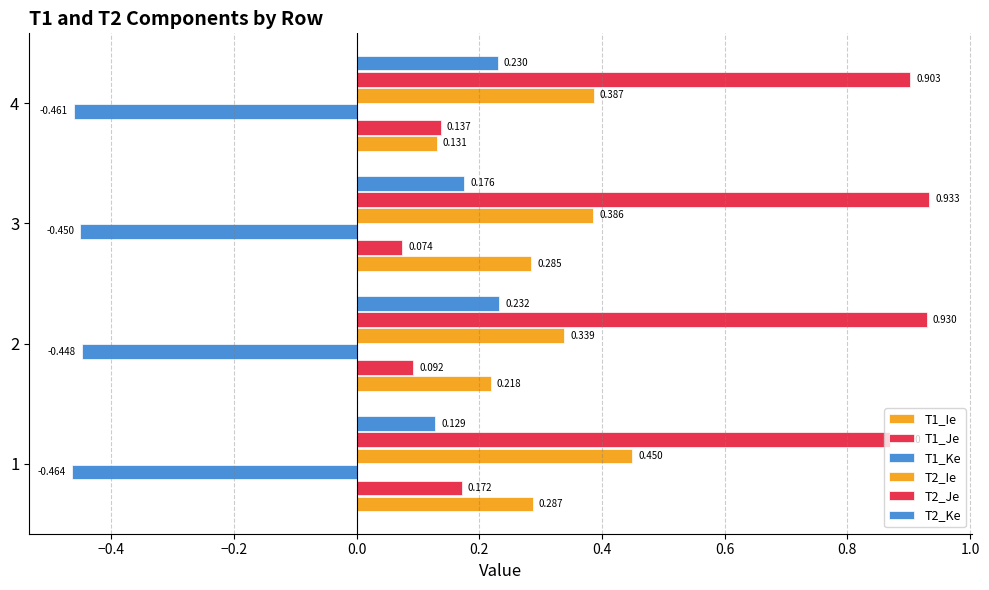

What is the minimum value for T2_Ke?

0.1